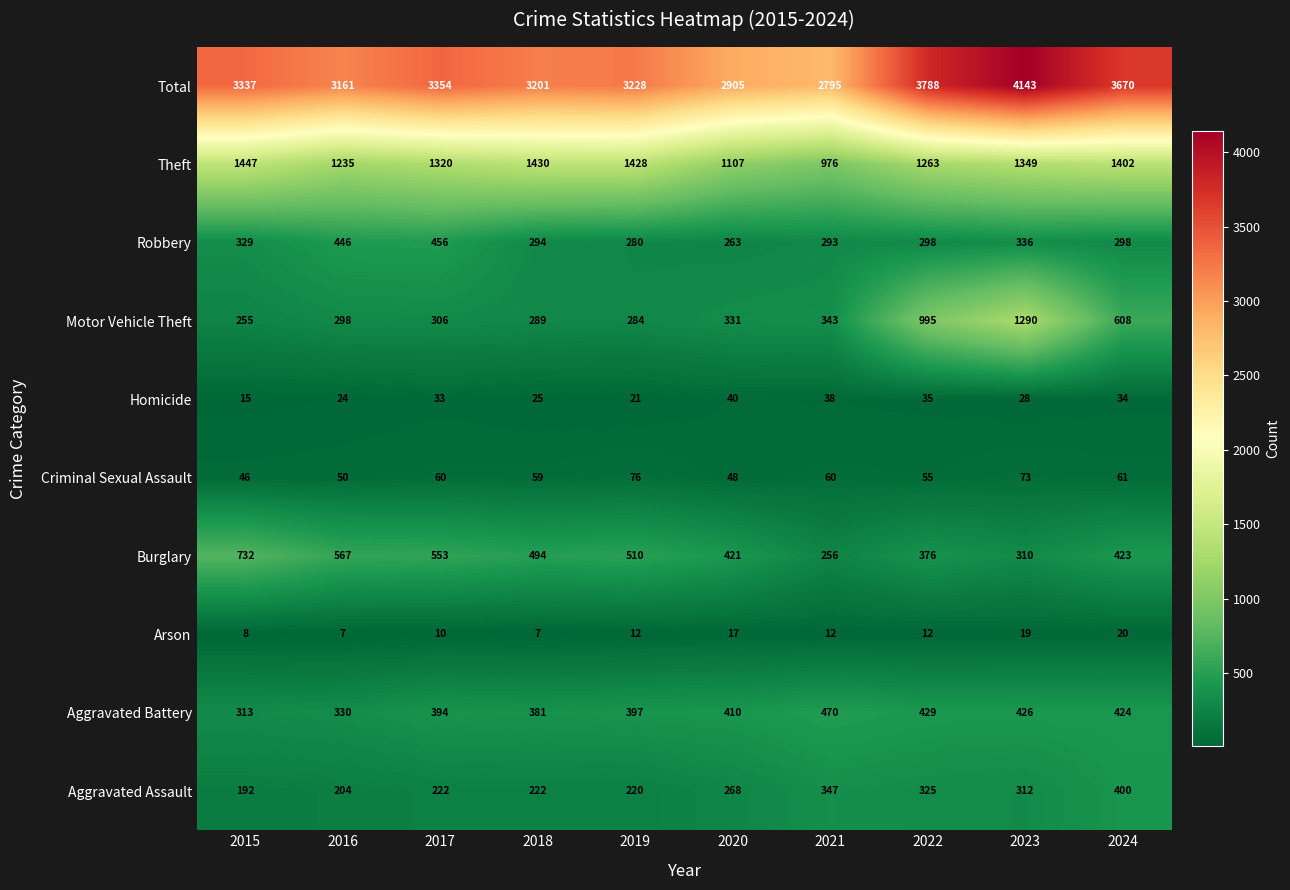

What is the spread (max minus min) of values at 2023?

4124